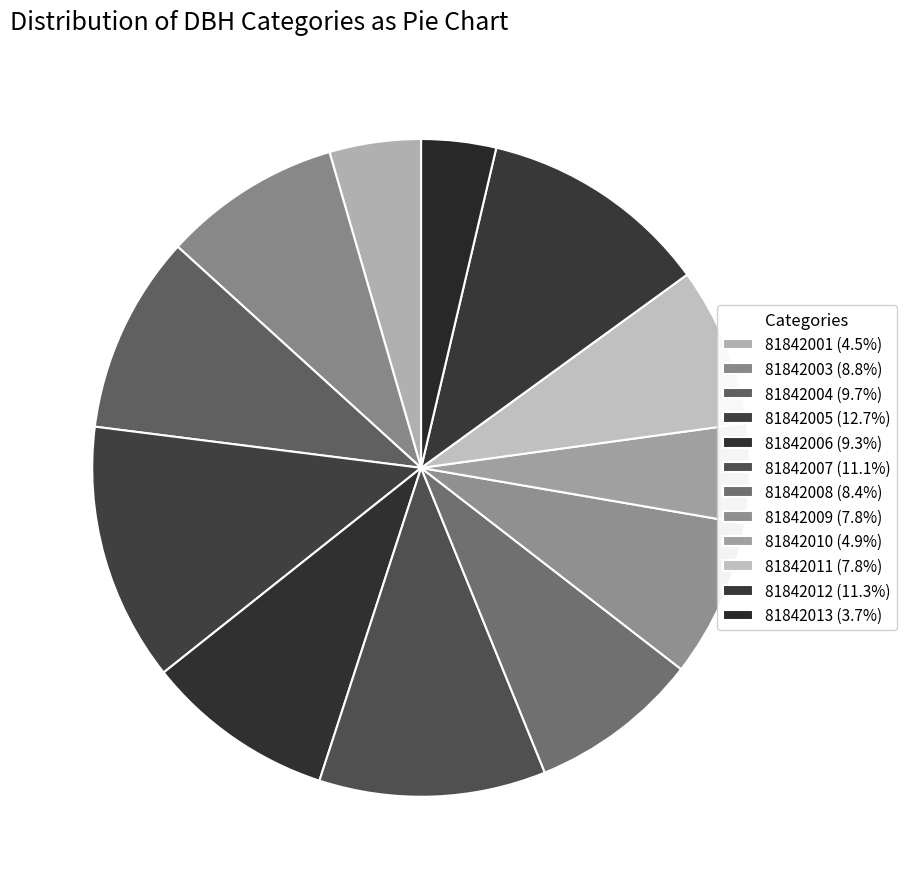

Is the sum of 81842003 and 81842001 greater than half?

No